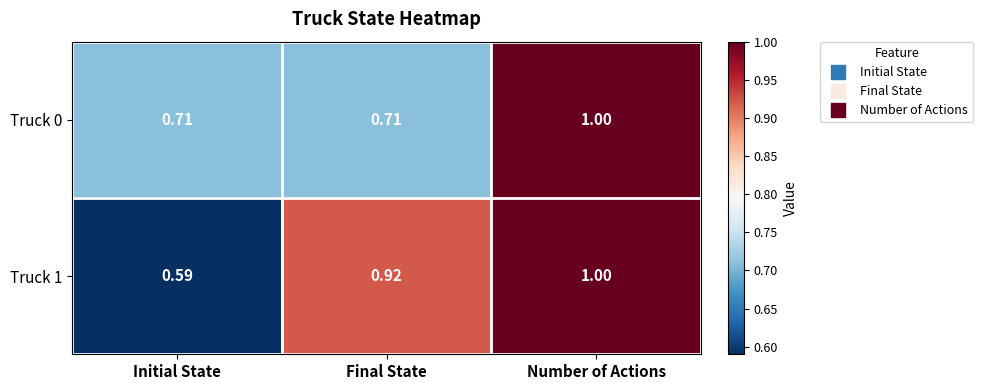

Is the value of Truck 0 at Initial State greater than the value of Truck 1 at Initial State?

Yes